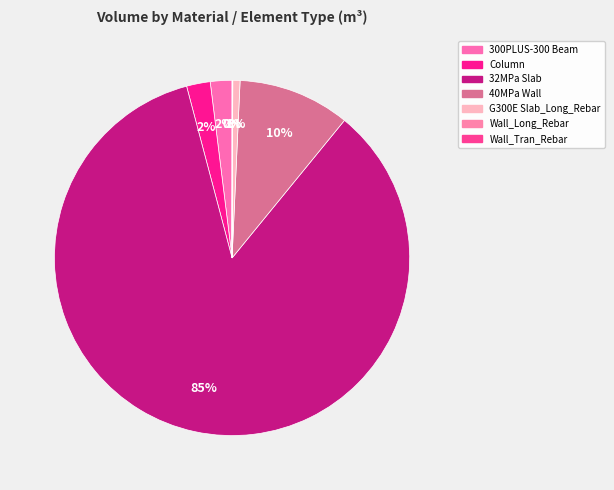

Does any single category account for the majority?

Yes